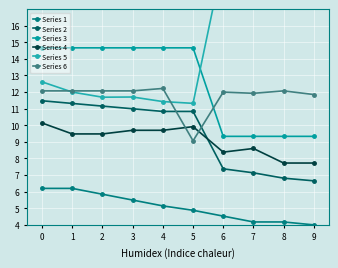

True or false: Series 1 and Series 4 intersect in this chart.

False